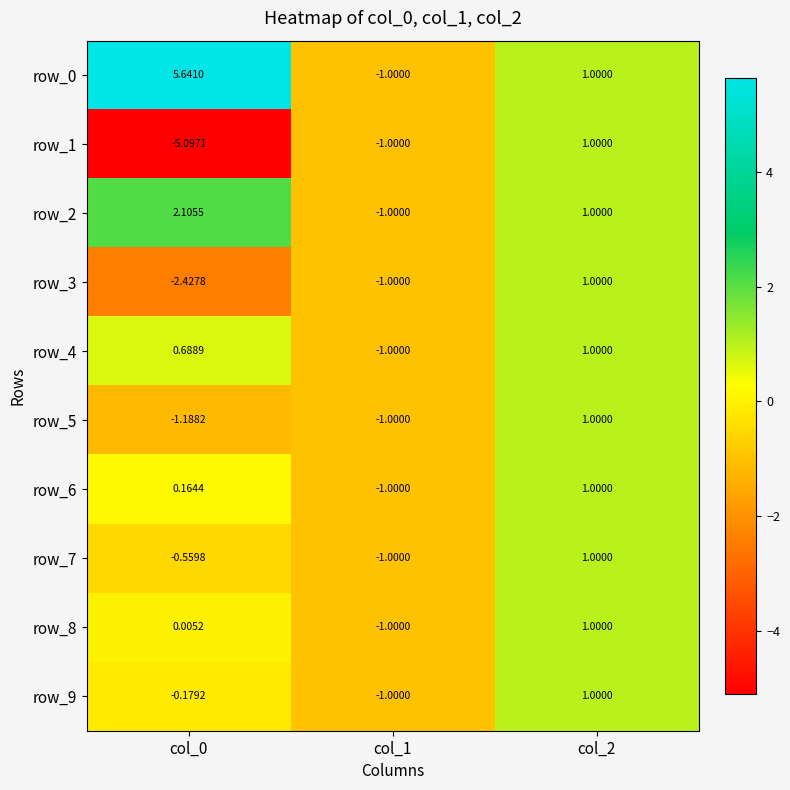

Rank the series by their maximum value, from lowest to highest.

row_1, row_3, row_4, row_5, row_6, row_7, row_8, row_9, row_2, row_0